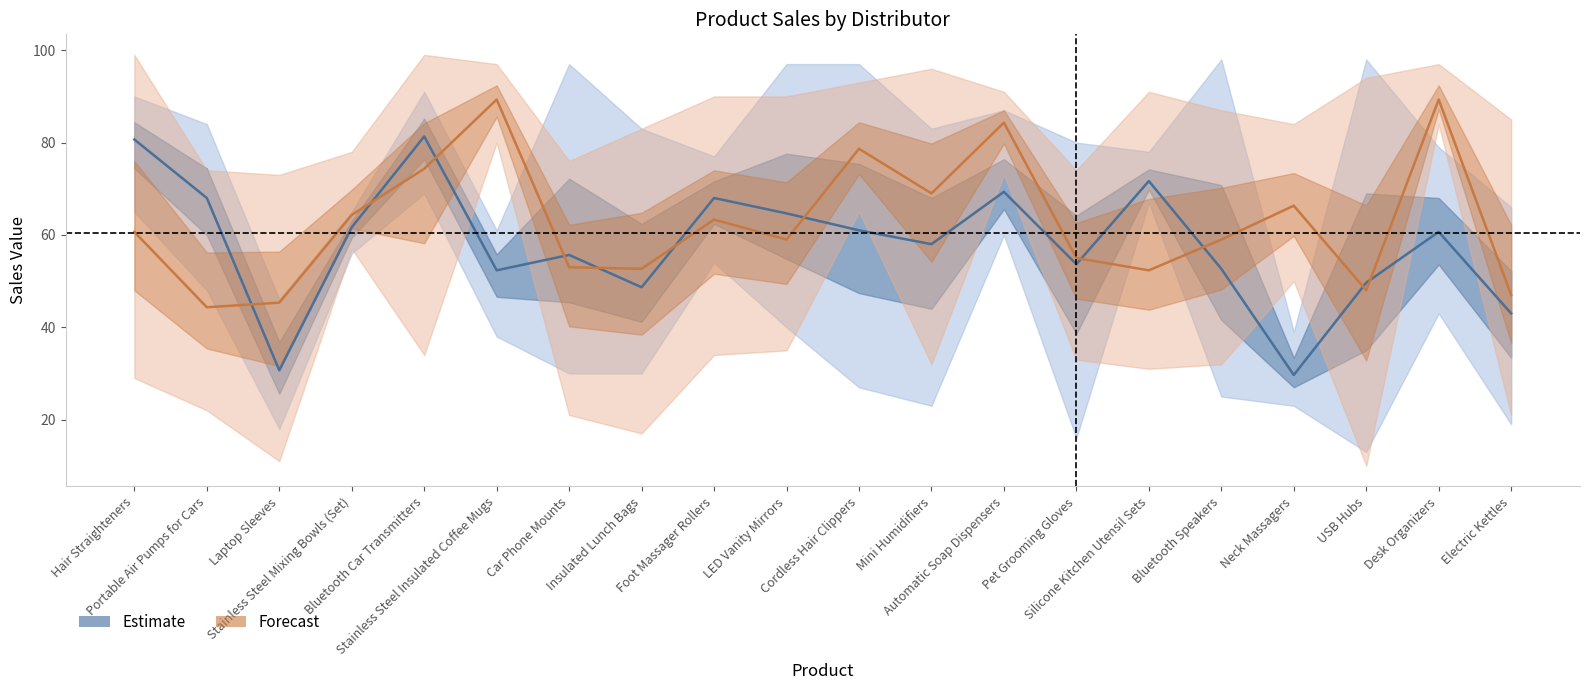

At which category is the sum across all series the highest?

Bluetooth Car Transmitters